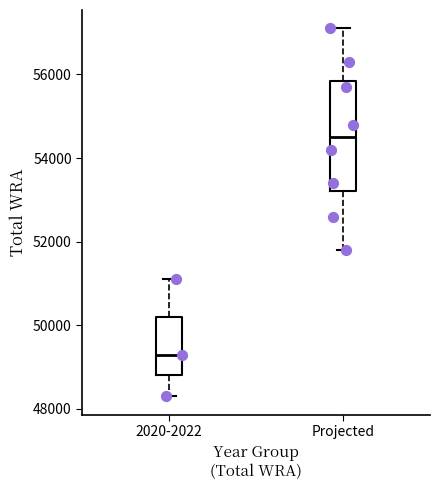

Reading left to right, read every box against the y-axis: the position of its median line, the range the box covers, and the ends of its whiskers. The values are not printed on the chart, so give them approximately, as read against the axis.

2020-2022: median 49400, box 48800 to 50200, whiskers 48400 to 51200
Projected: median 54600, box 53200 to 55800, whiskers 51800 to 57200